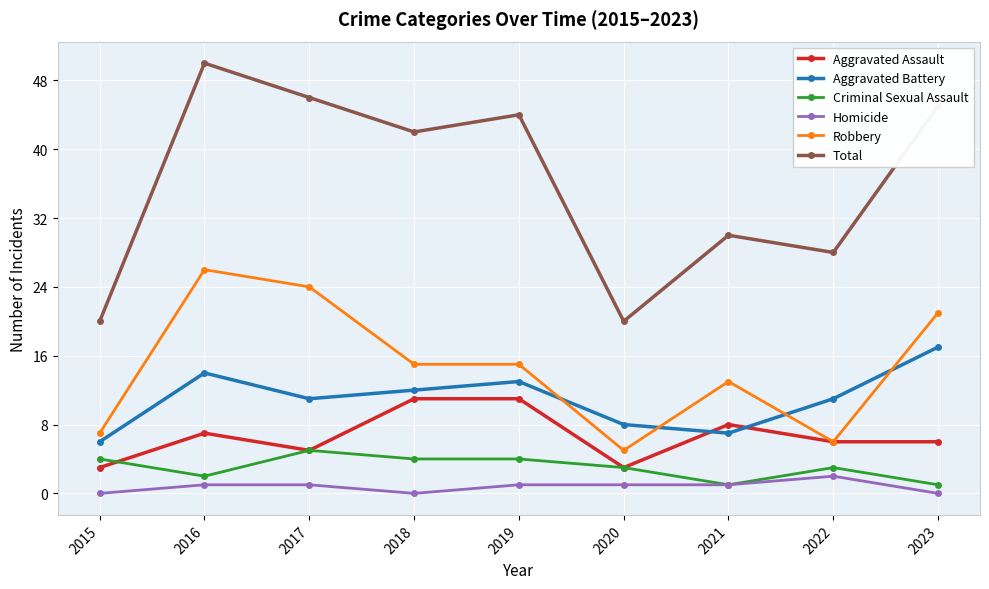

What is the value of the Aggravated Battery point at the 5th from the left?

13